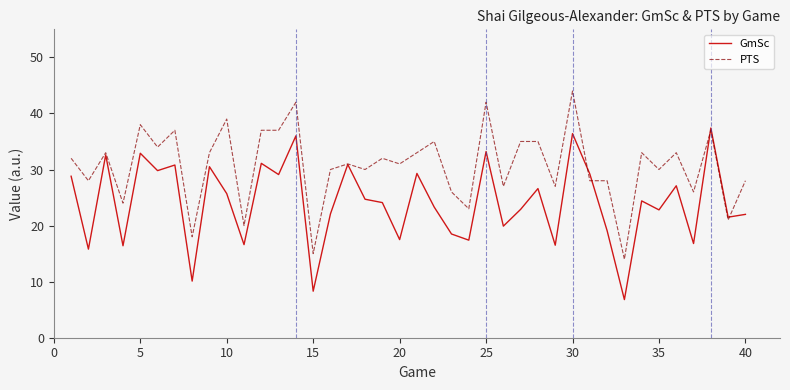

True or false: GmSc has more than 0 points higher than both neighbors.

True